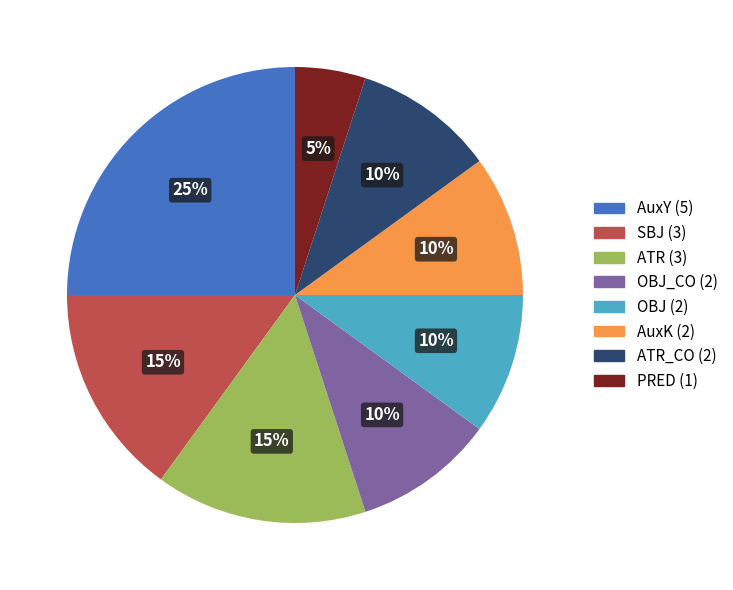

To the nearest percent, what is the difference between the largest and smallest slice percentages?

20%